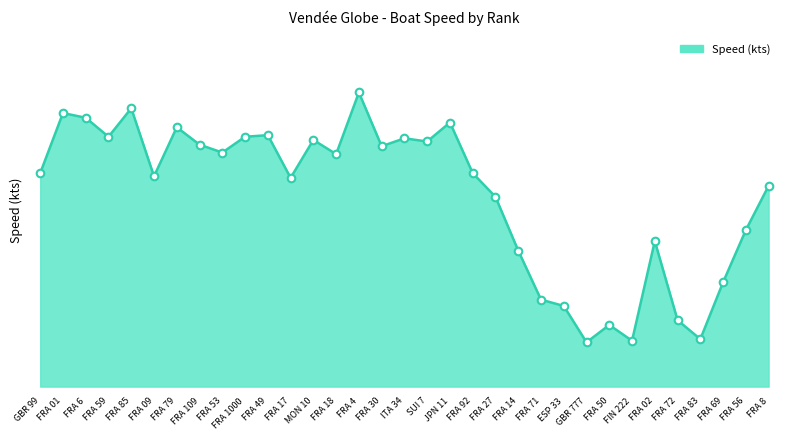

Between GBR 99 and FRA 30, which is larger?

FRA 30